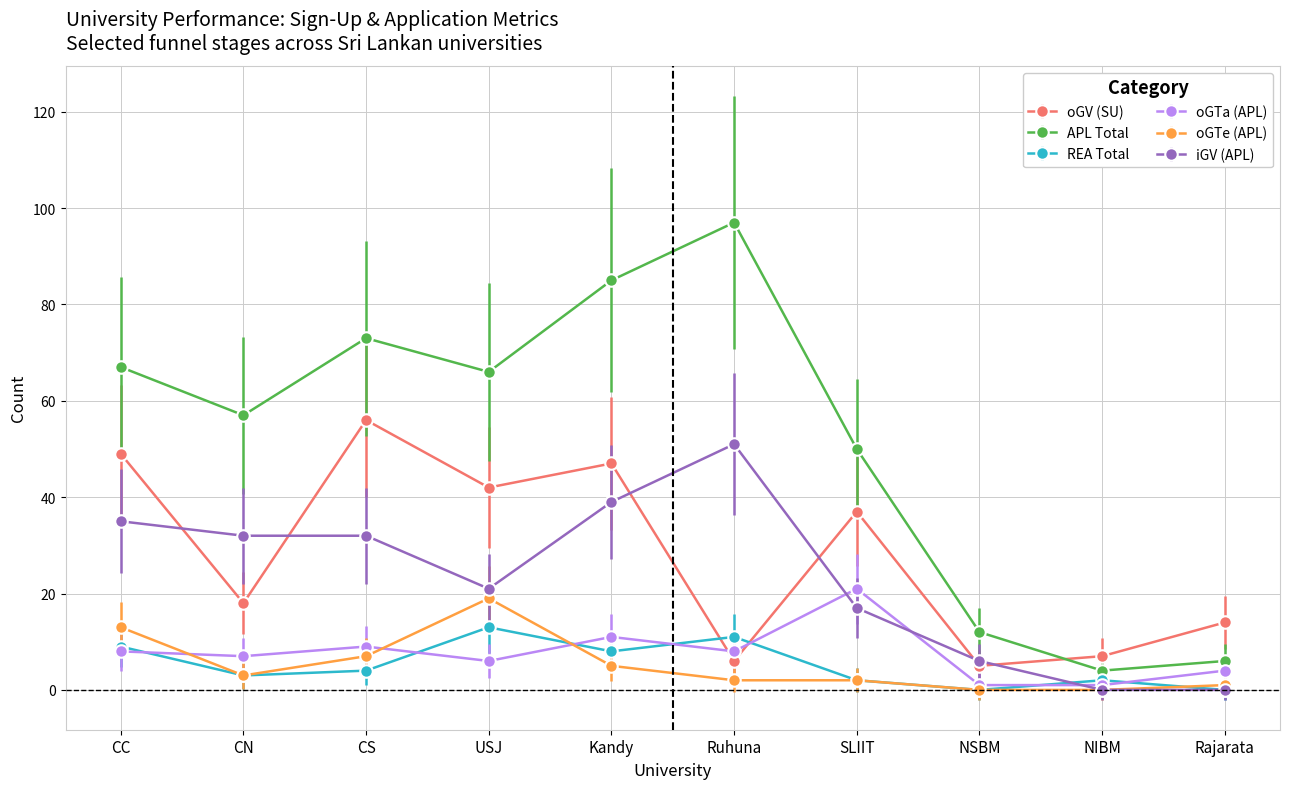

Between which two adjacent categories do oGV (SU) and APL Total first intersect?

NSBM and NIBM